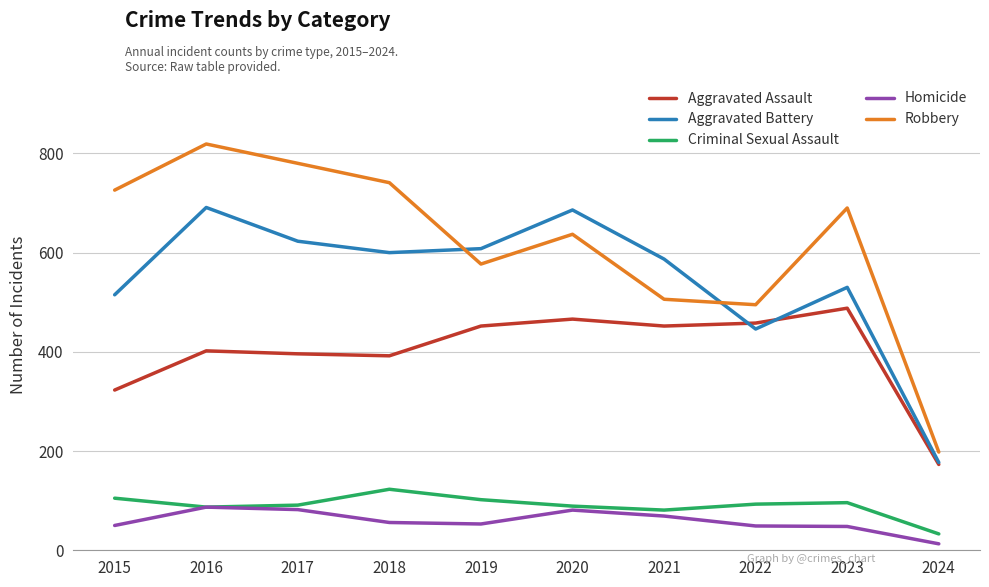

What is the minimum value for Aggravated Battery?

177